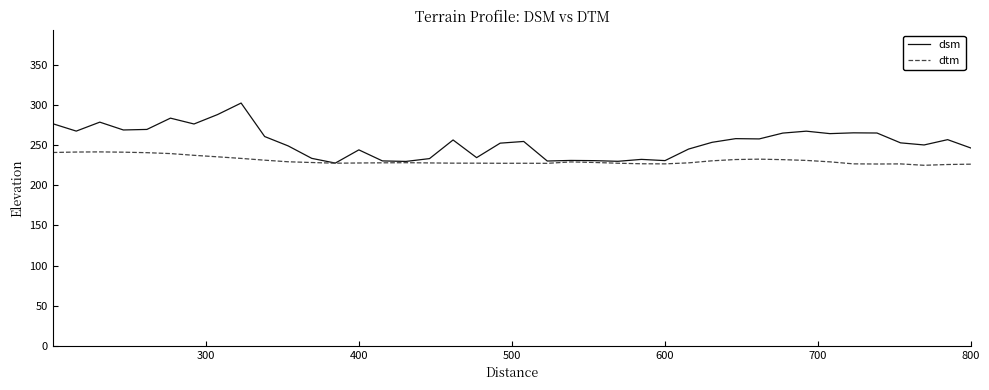

Which series has the largest total across all categories?

dsm